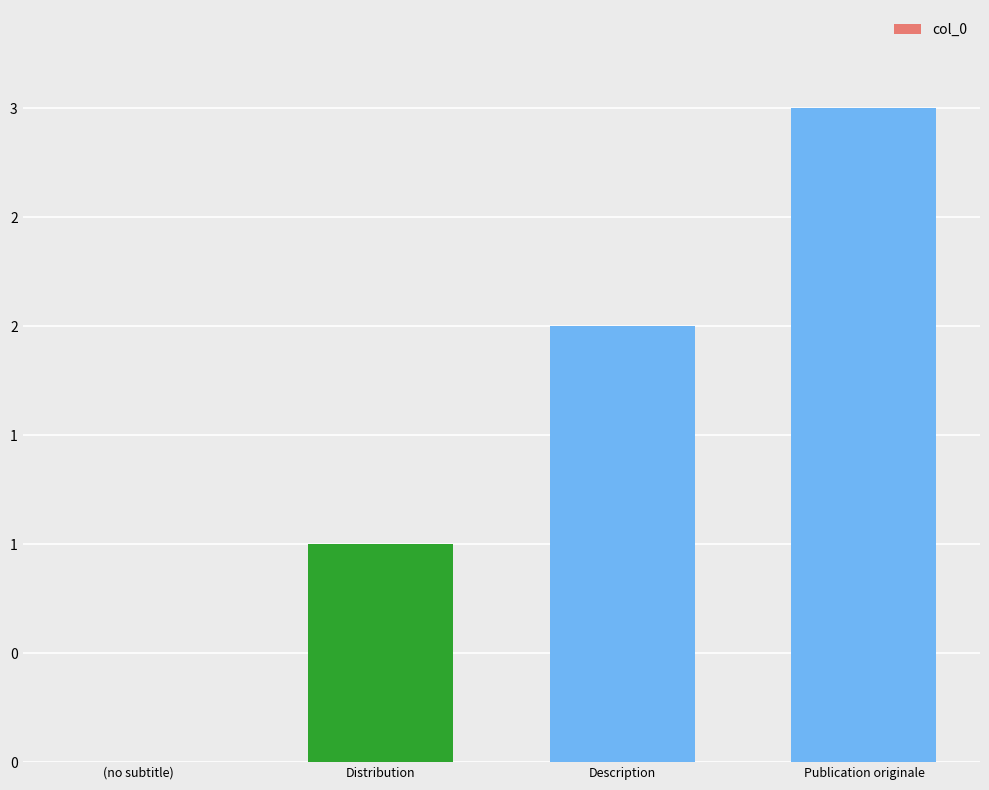

What position from the right is Distribution?

3